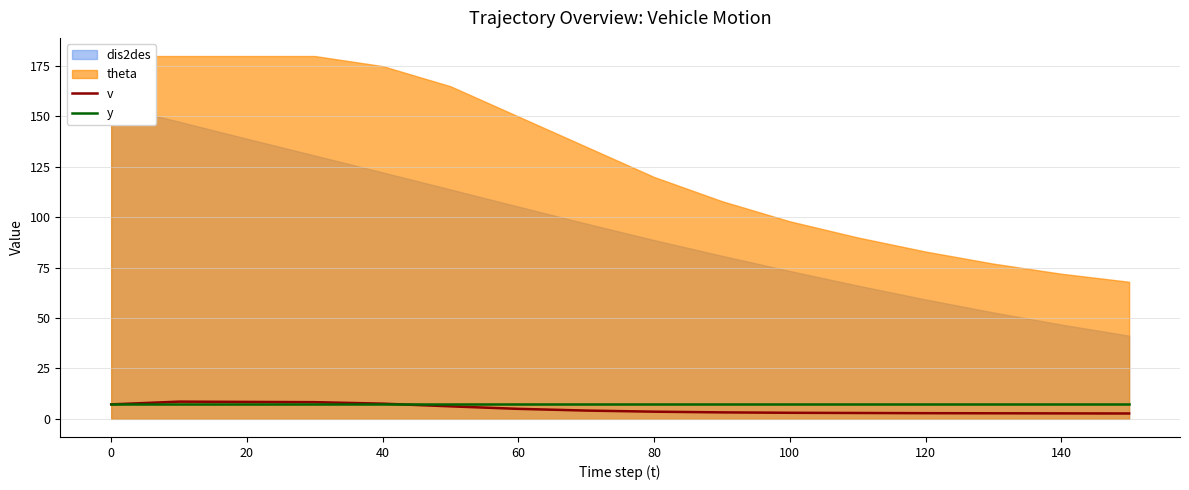

What is the highest value of the y series?

7.5